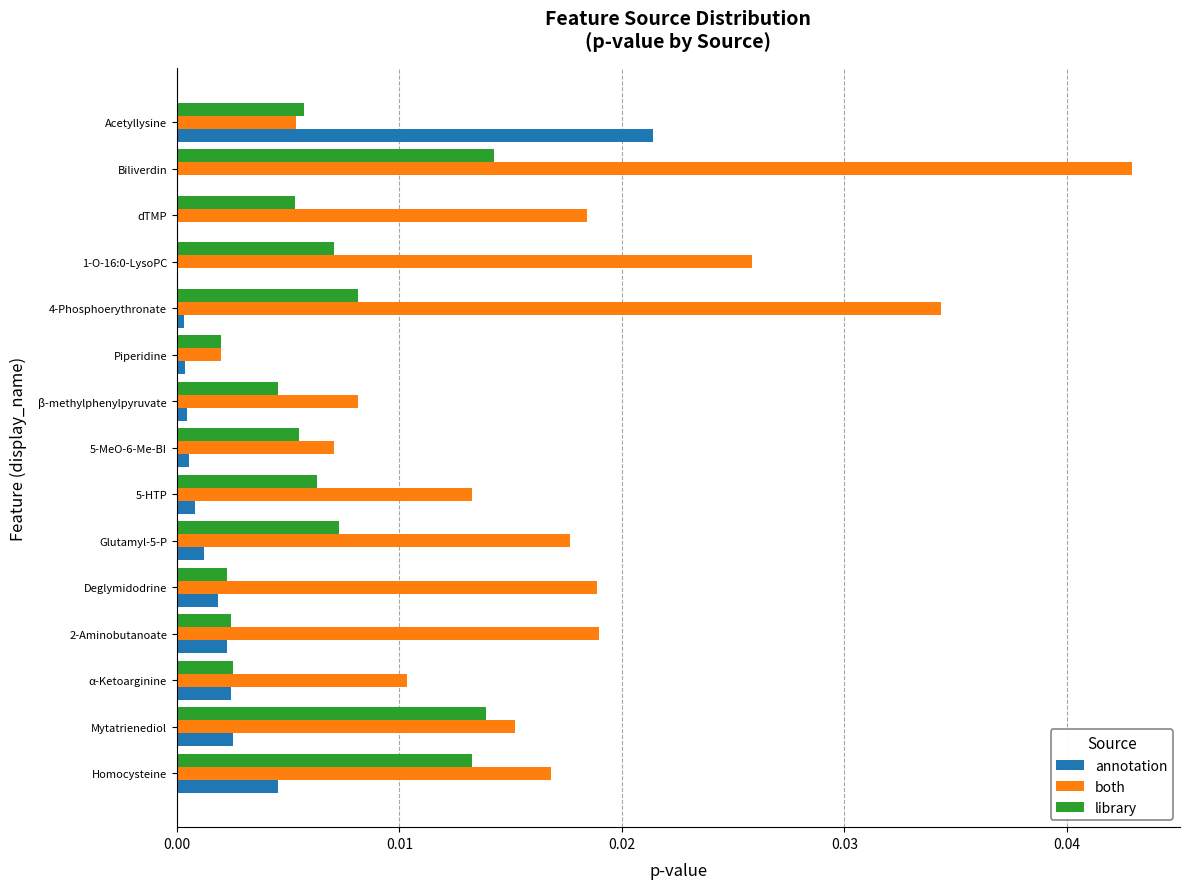

True or false: annotation has a value of 0.0 at Mytatrienediol.

True